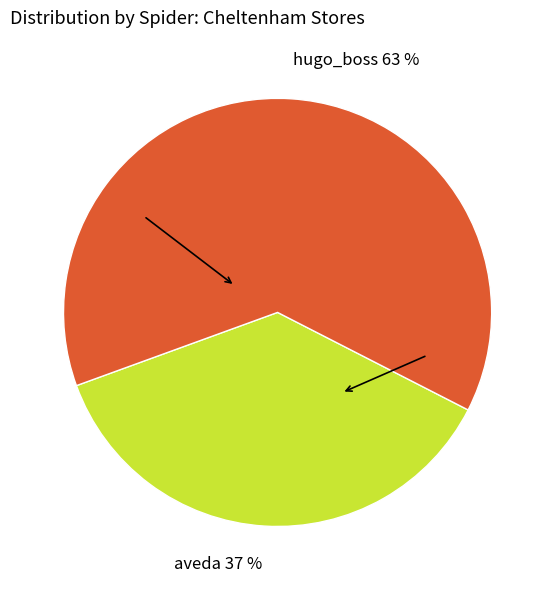

Is the sum of aveda and hugo_boss greater than half?

Yes